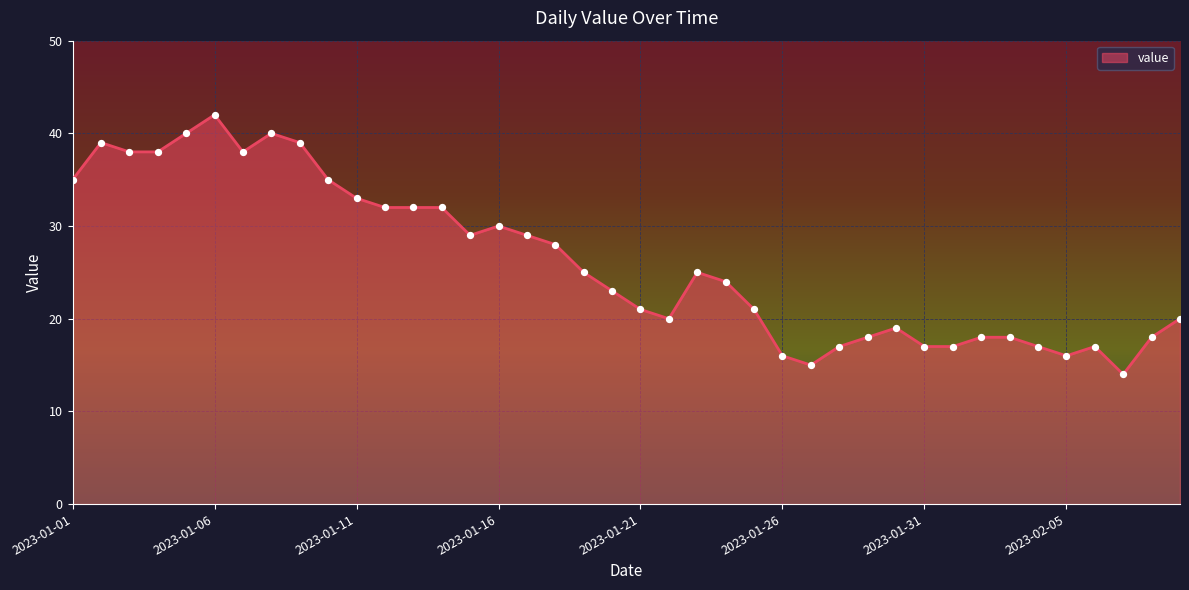

What is the difference between the maximum and minimum values?

28